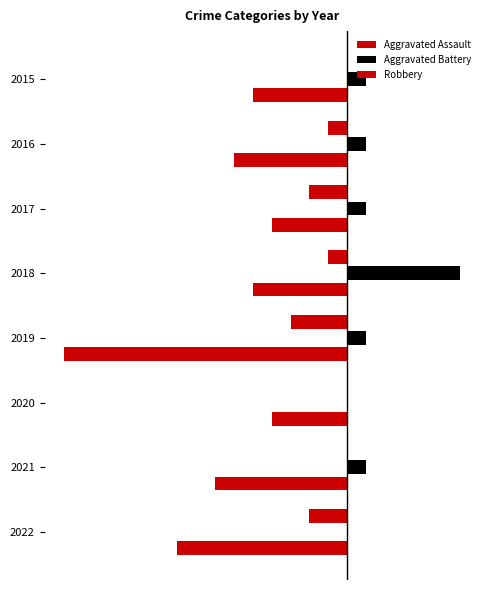

How many values in Aggravated Assault are below zero?

5